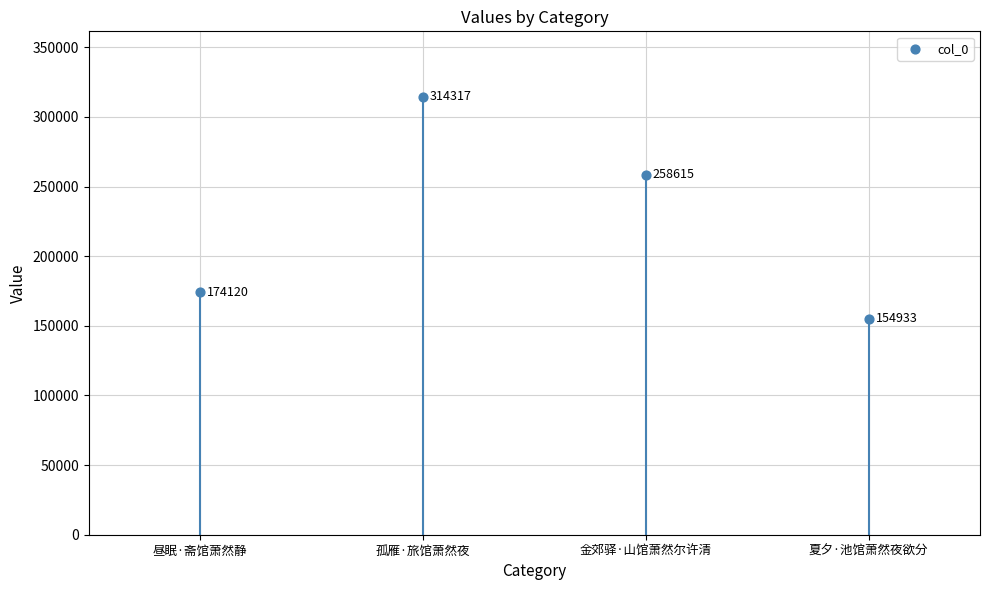

What Y value in the scatter plot is closest to 234625?

258615